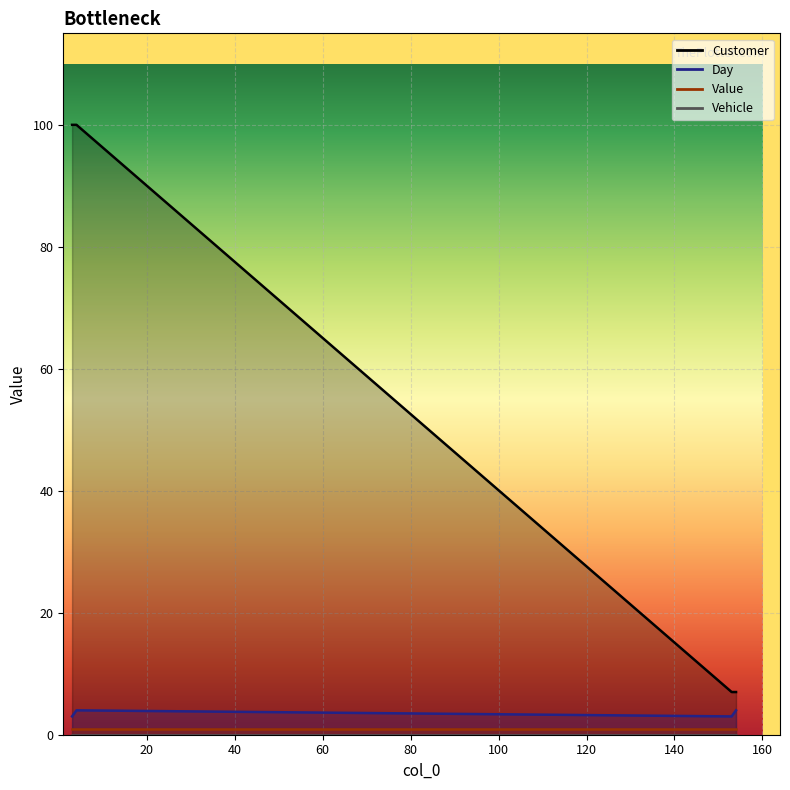

What is the difference between the maximum and second lowest values in the Customer series?

93